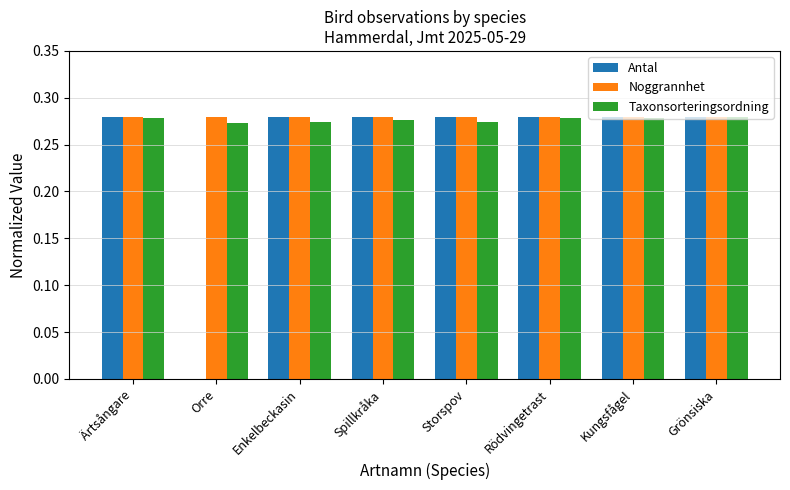

What is the sum of the Taxonsorteringsordning values at Storspov and Orre?

0.5